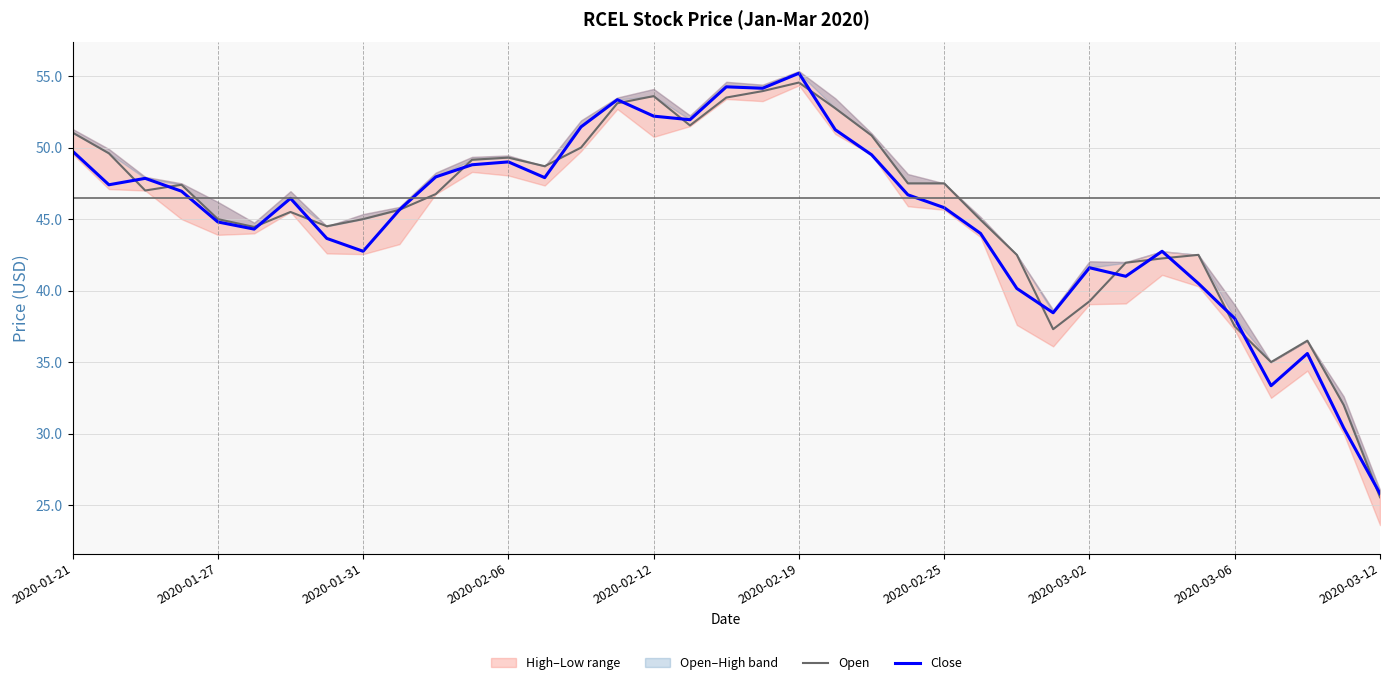

Is it true that Open equals 17.5 at 2020-01-21?

False